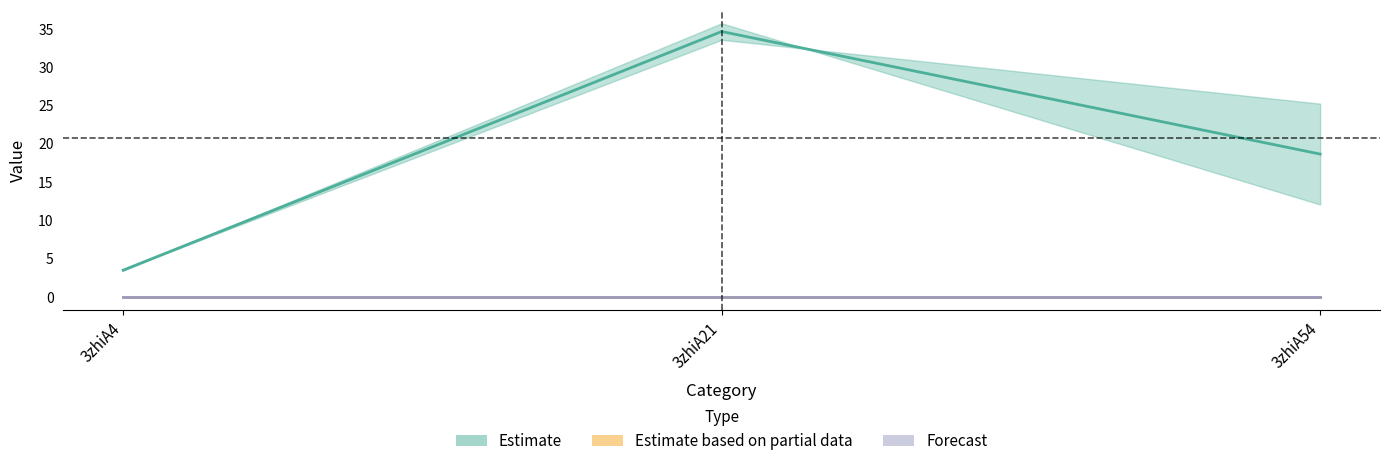

What is the maximum value shown in the chart?

35.7